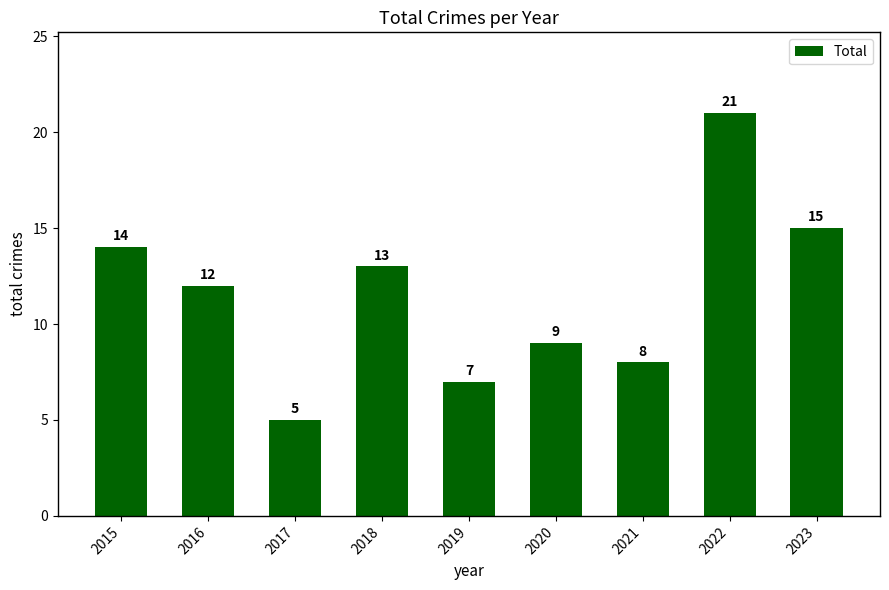

Reading left to right, extract all data points from this chart.

2015=14	2016=12	2017=5	2018=13	2019=7	2020=9	2021=8	2022=21	2023=15